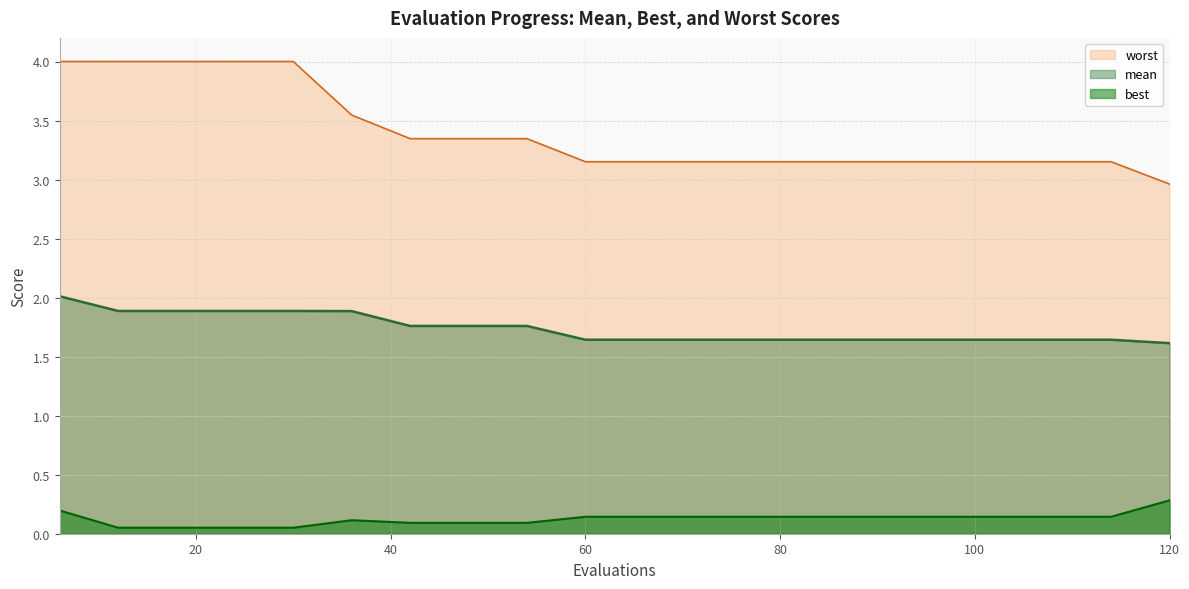

True or false: worst has more than 1 points higher than both neighbors.

False